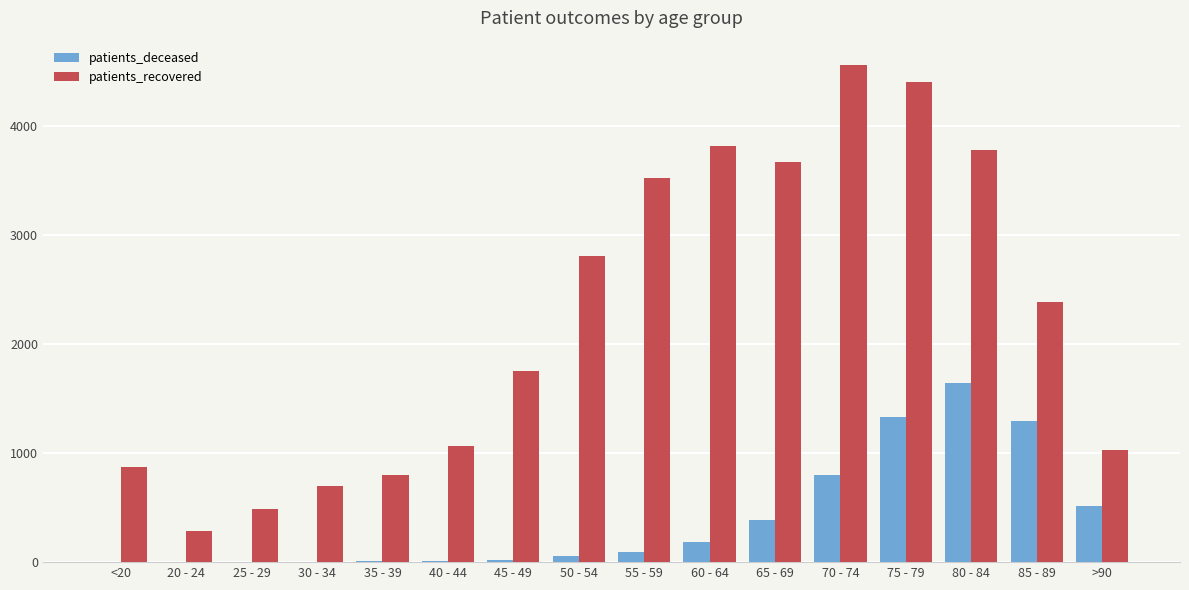

What is the sum of all patients_deceased values?

6358